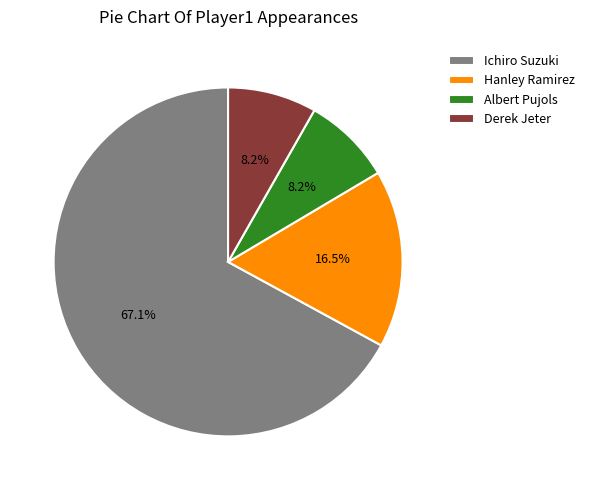

What percentage do Ichiro Suzuki and Albert Pujols together represent?

75.3%